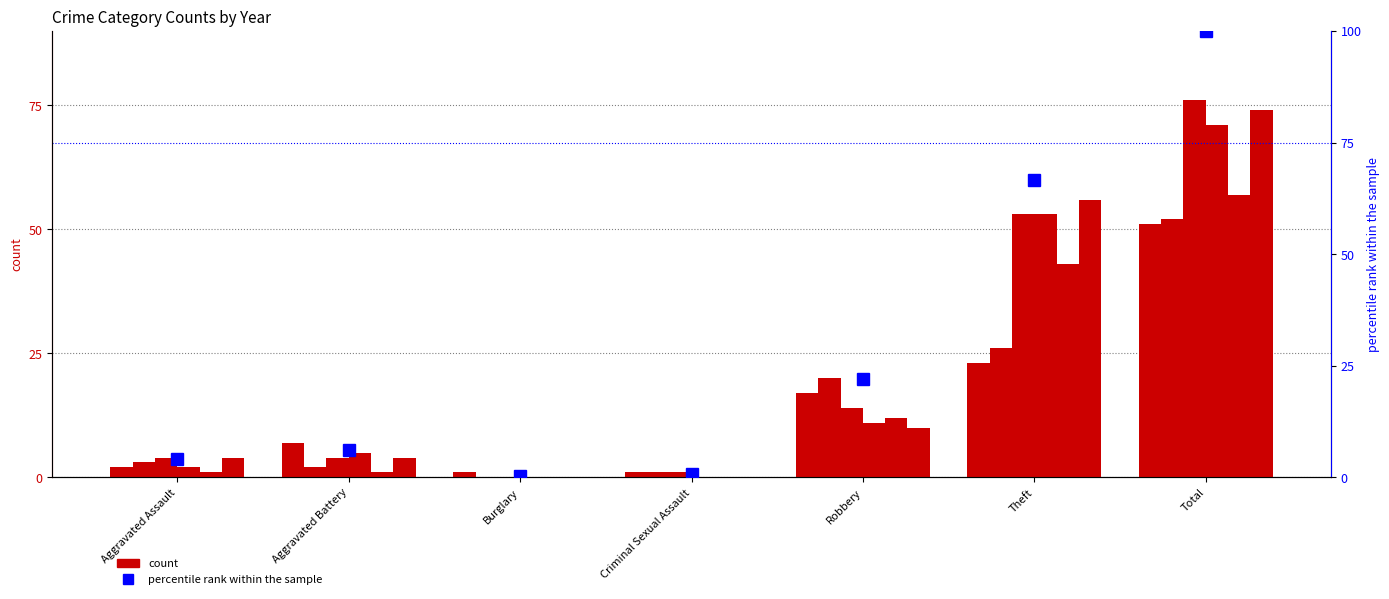

What is the sum of all 2022 values?

104